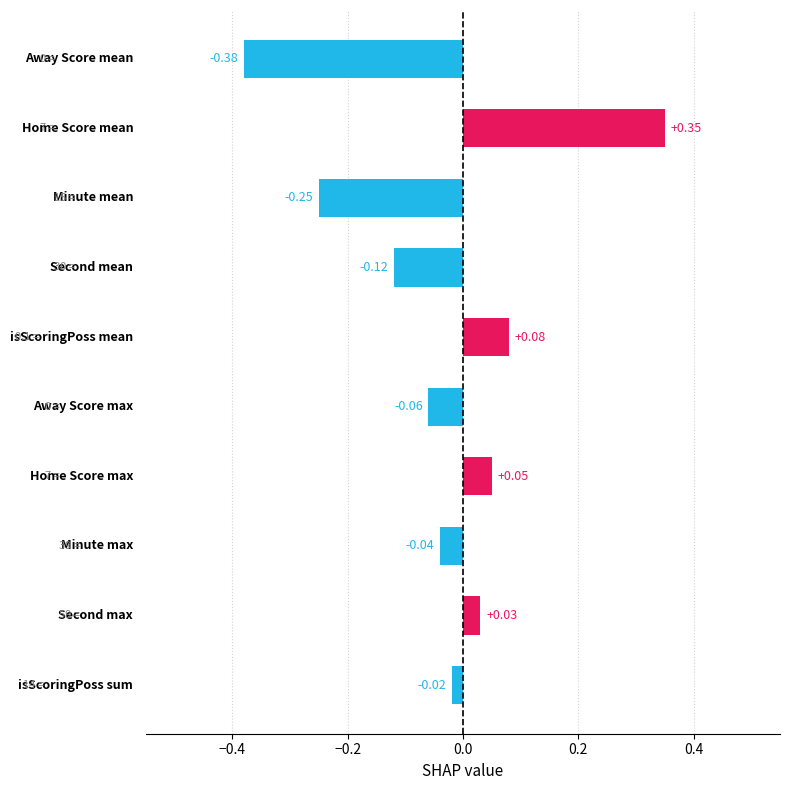

What value does the data have at Home Score (max)?

0.1